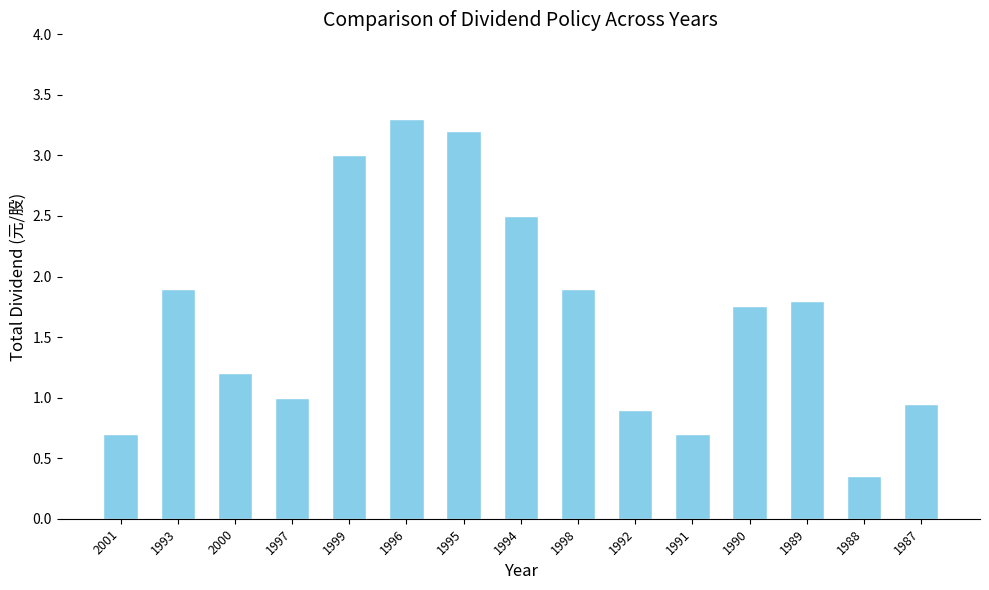

What is the sum of the values at 2000 and 1996?

4.5